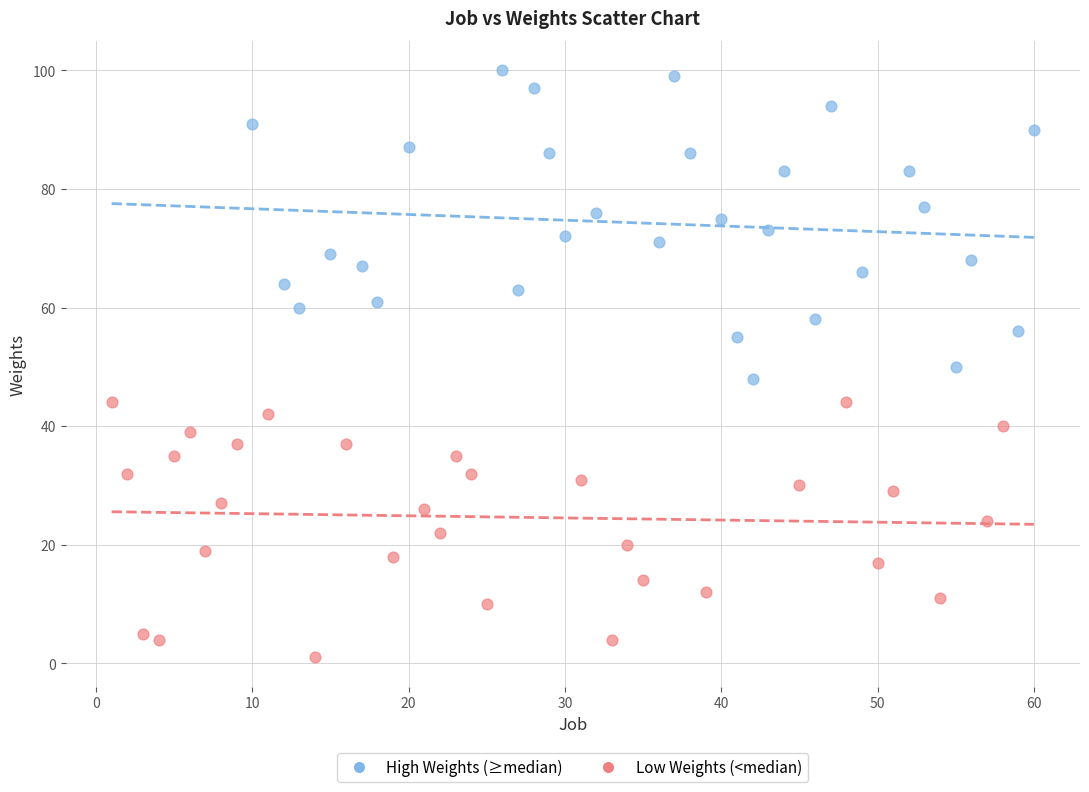

Which series has the widest spread of Y values?

High Weights (≥median)